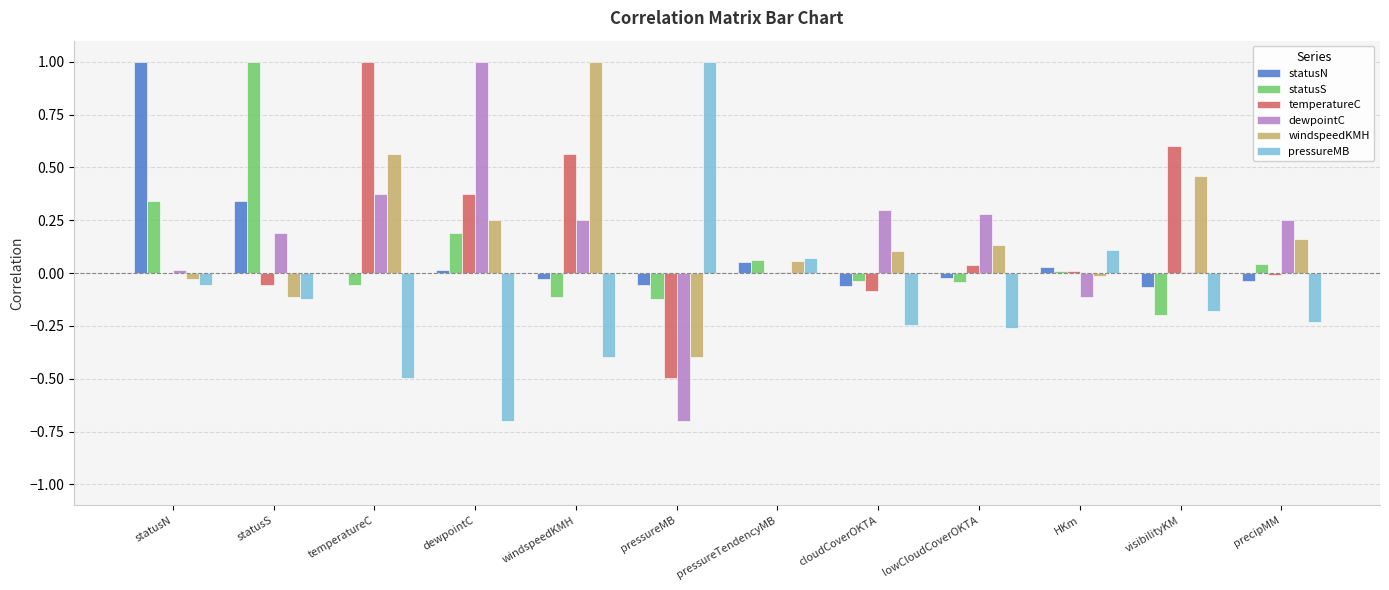

What value does the pressureMB series have at pressureMB?

1.0